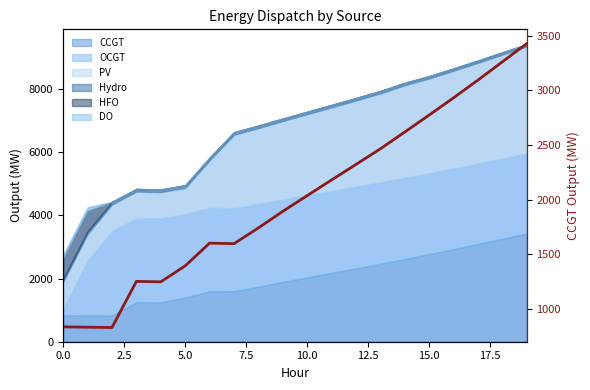

Where does the data first go above 2037?

11